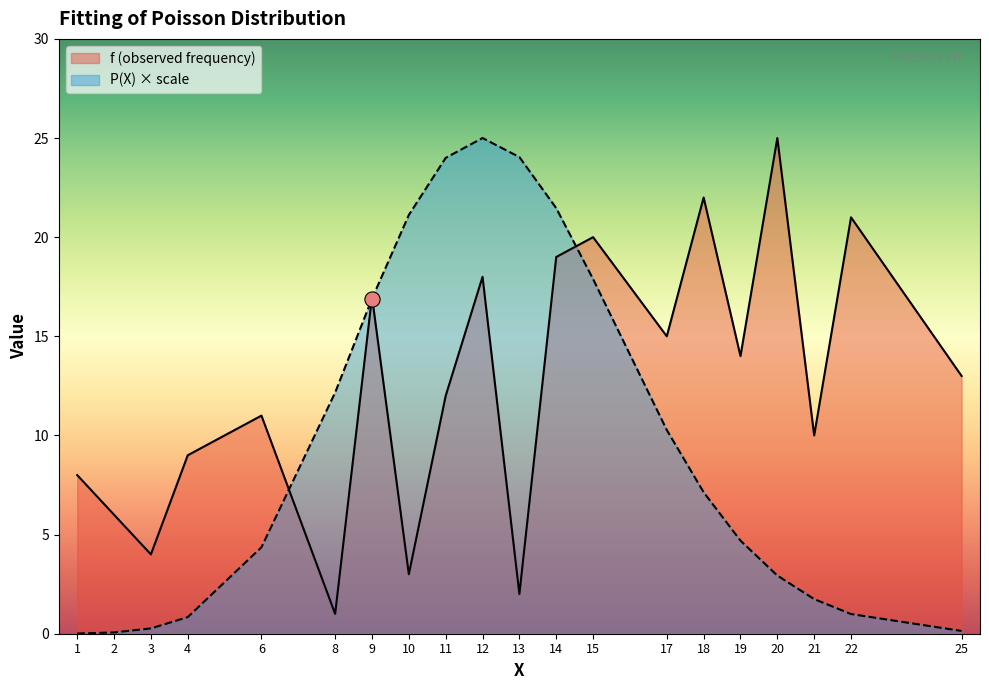

Which series reaches the minimum Y coordinate?

P(X) scaled